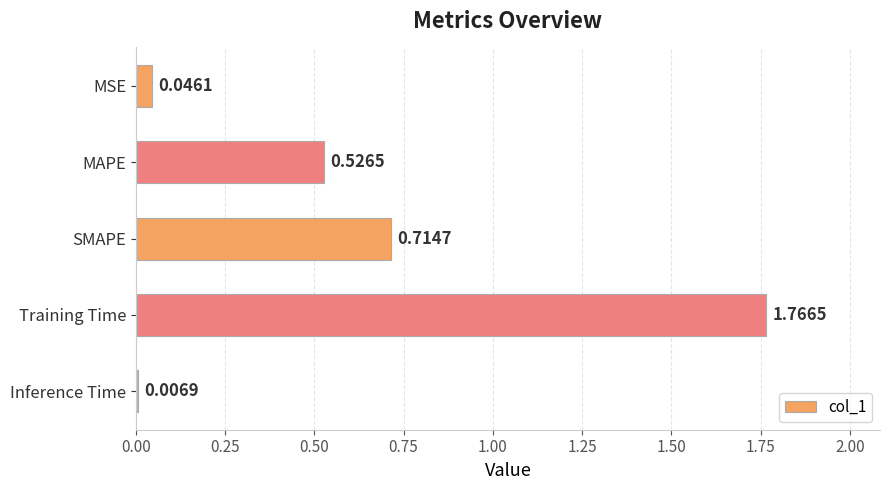

Which category has the highest value across all series?

Training Time